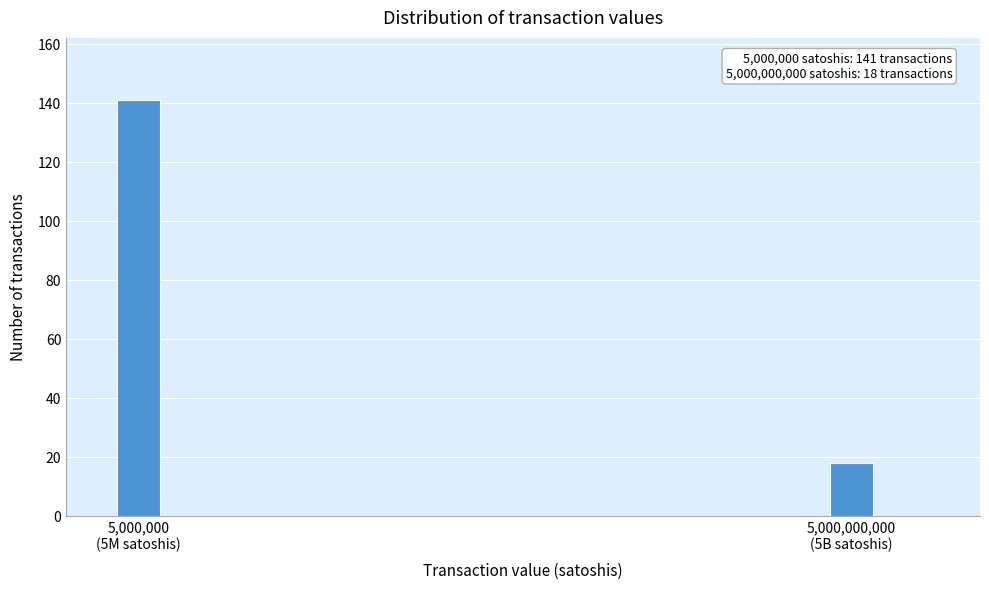

Reading left to right, extract all data points from this chart.

141	18